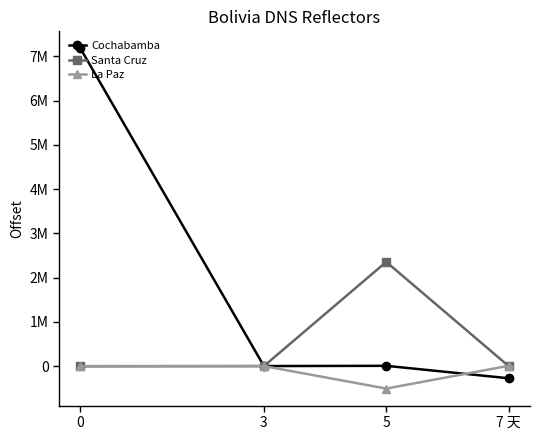

Which series has the widest spread of values?

Cochabamba